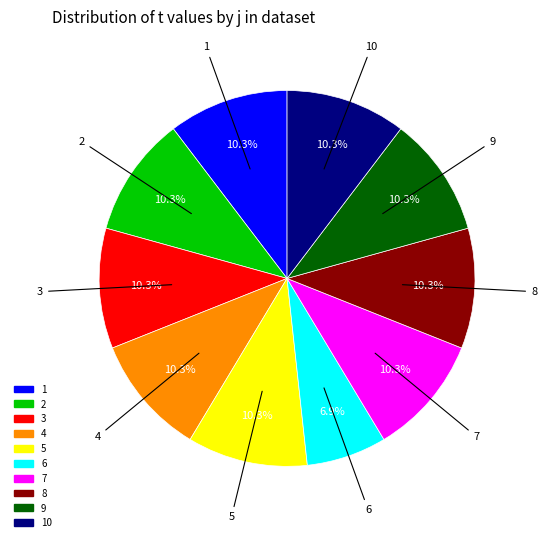

Is there a majority slice in this chart?

No